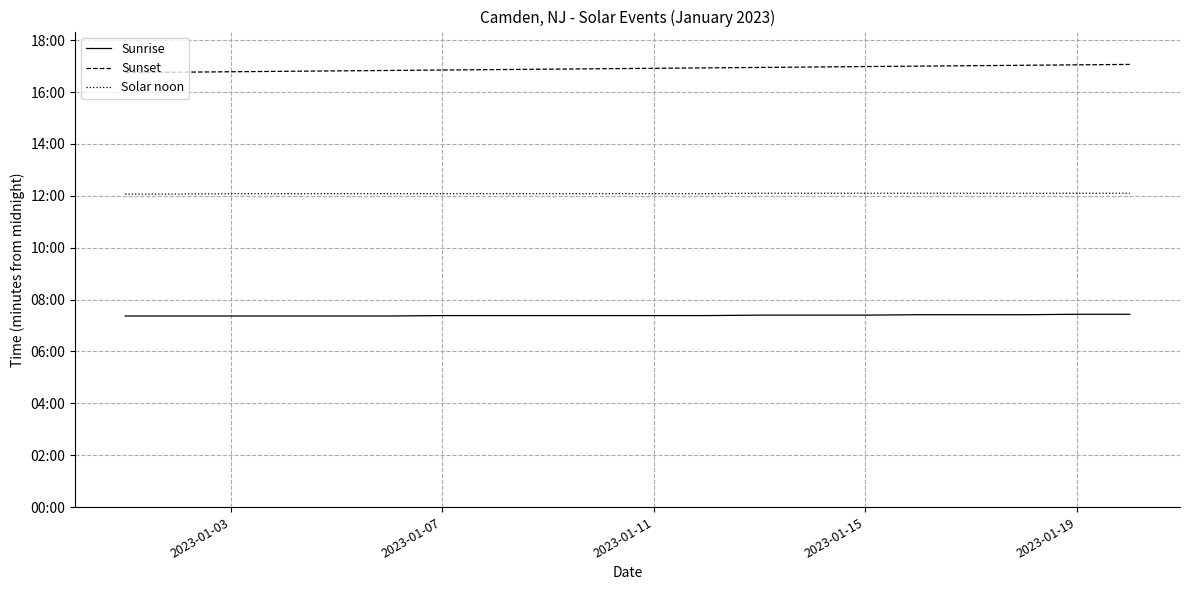

Is this an area chart (filled region under the line)?

No